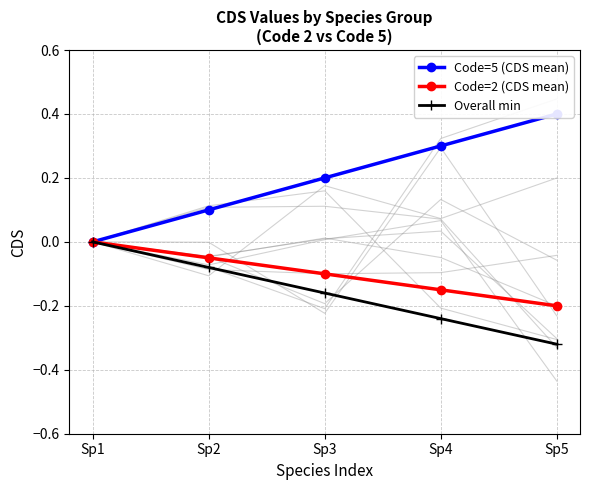

Read the Overall min value at Sp5.

-0.3